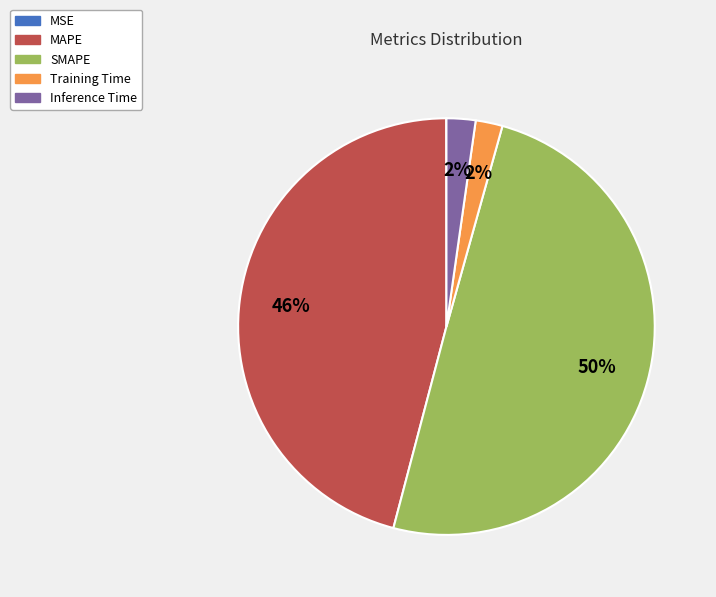

To the nearest percent, what portion does Inference Time represent?

2%